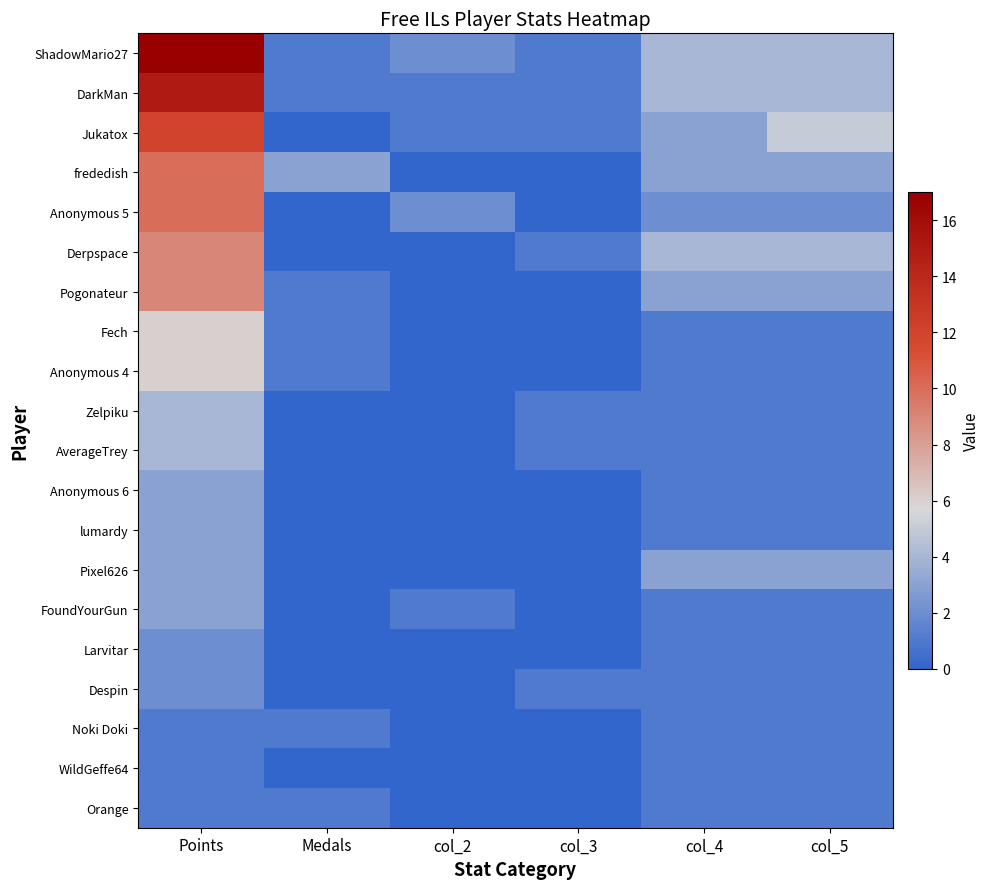

Which has a higher value, Medals or Points?

Points